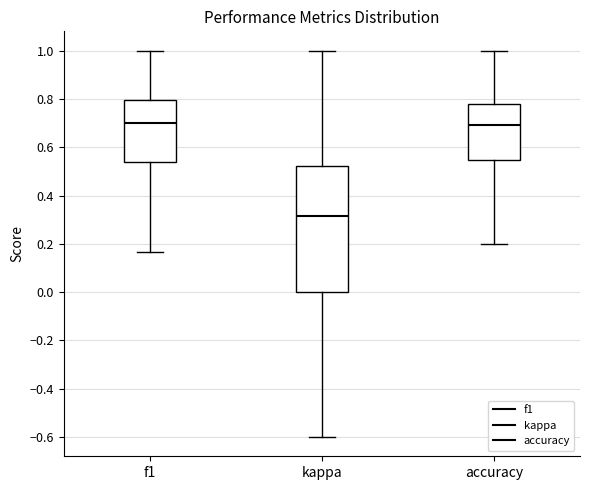

Comparing the boxes themselves (not the whiskers), which one is the tallest?

kappa